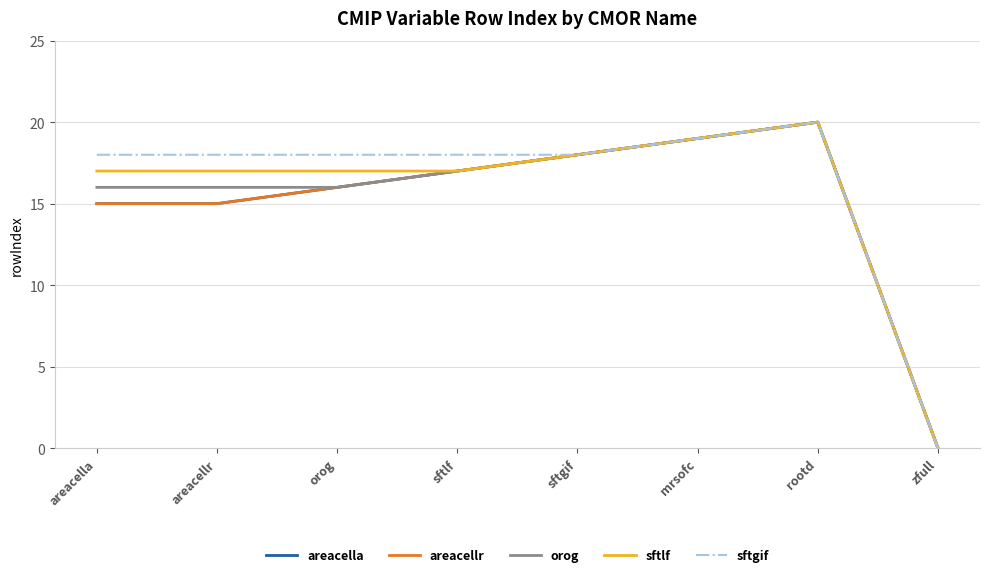

Does the chart display data point markers on the line(s)?

No